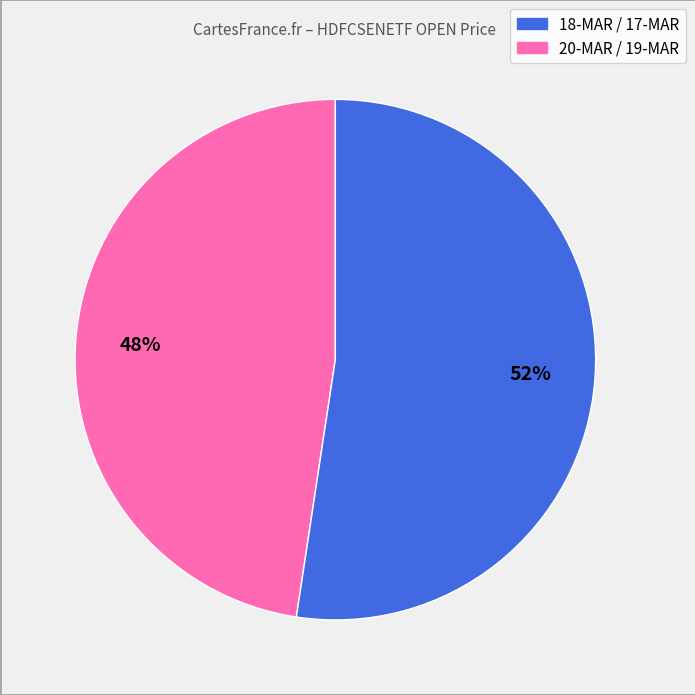

To the nearest percent, what is the average slice percentage?

50%